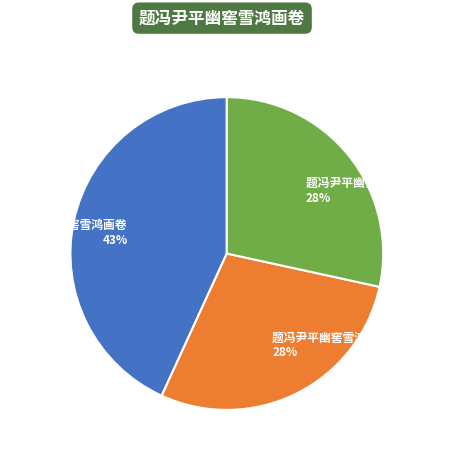

Which slice is the largest?

题冯尹平幽窖雪鸿画卷 43%